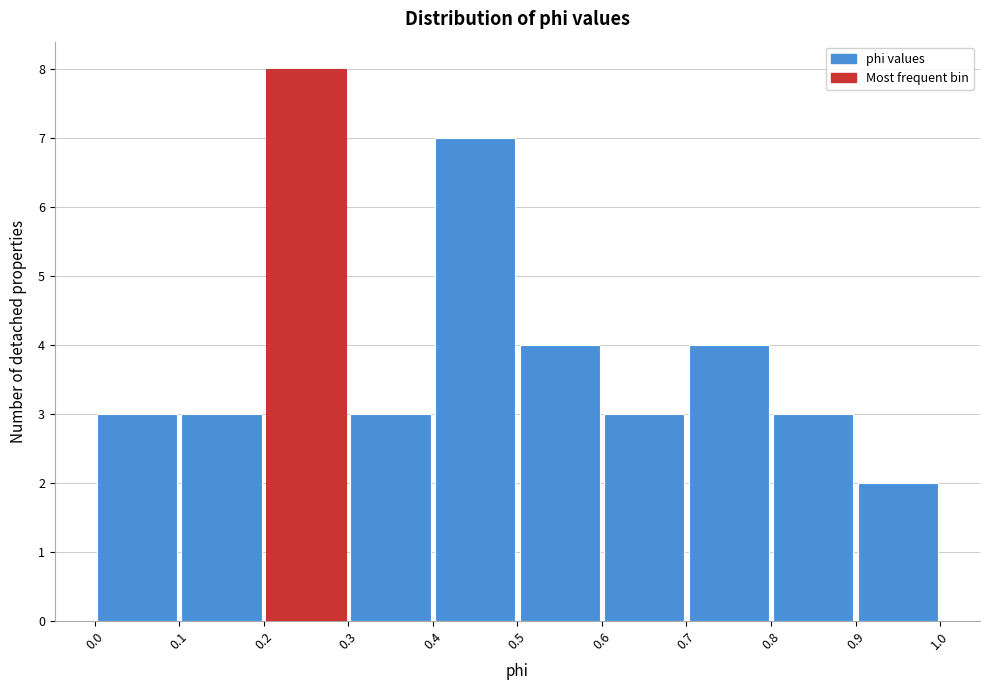

Reading left to right, list every bar in this chart as the range it spans on the x-axis followed by its height. The values are not printed on the chart, so give them approximately, as read against the axis.

0.0 to 0.1: 3
0.1 to 0.2: 3
0.2 to 0.3: 8
0.3 to 0.4: 3
0.4 to 0.5: 7
0.5 to 0.6: 4
0.6 to 0.7: 3
0.7 to 0.8: 4
0.8 to 0.9: 3
0.9 to 1.0: 2